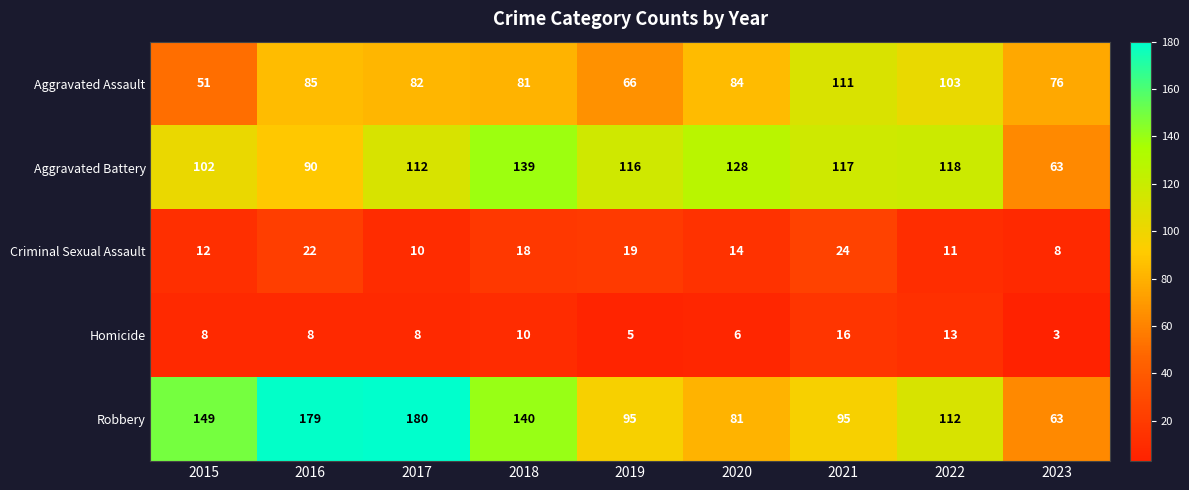

Is it true that Aggravated Assault equals 85 at 2016?

True